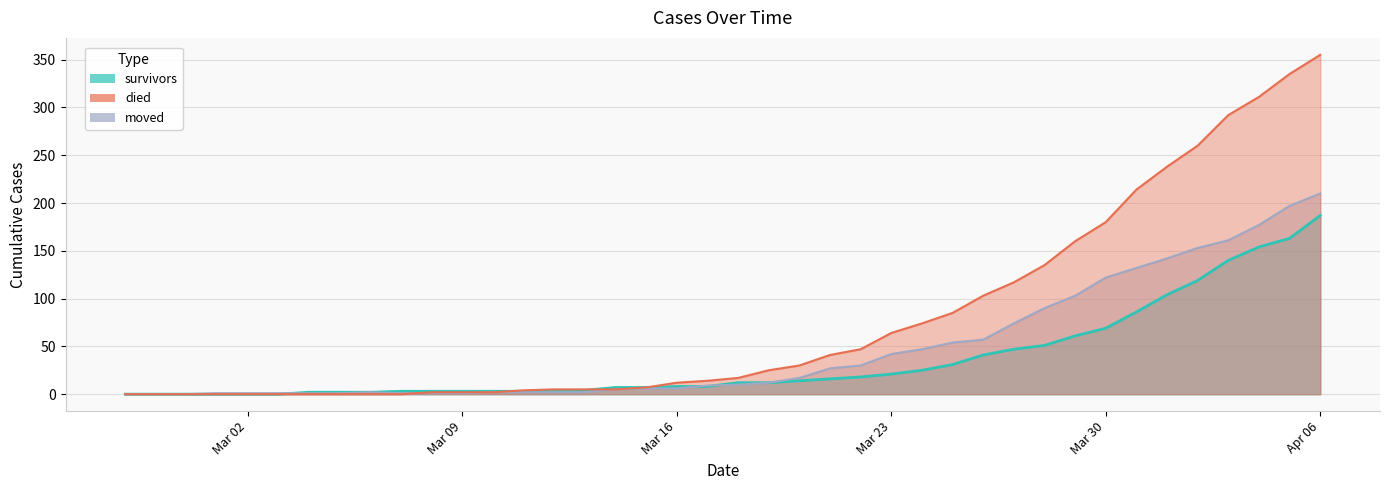

What is the label of the 37th point from the left?

2020-04-03